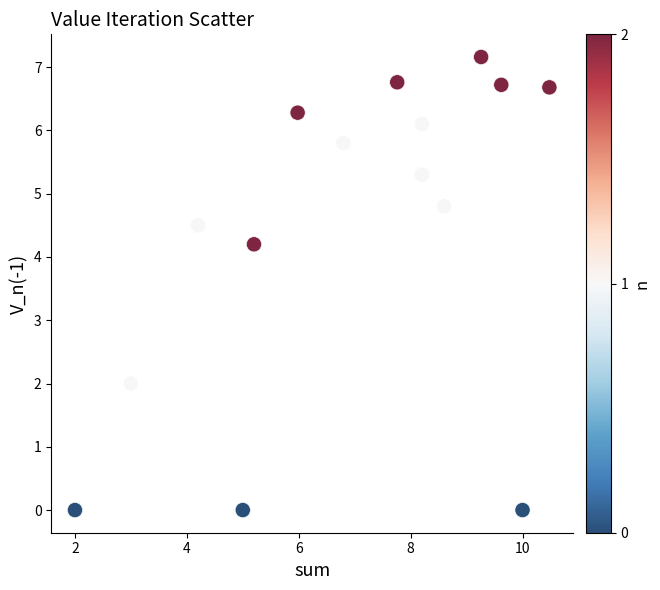

What is the range of Y values (max minus min)?

7.2